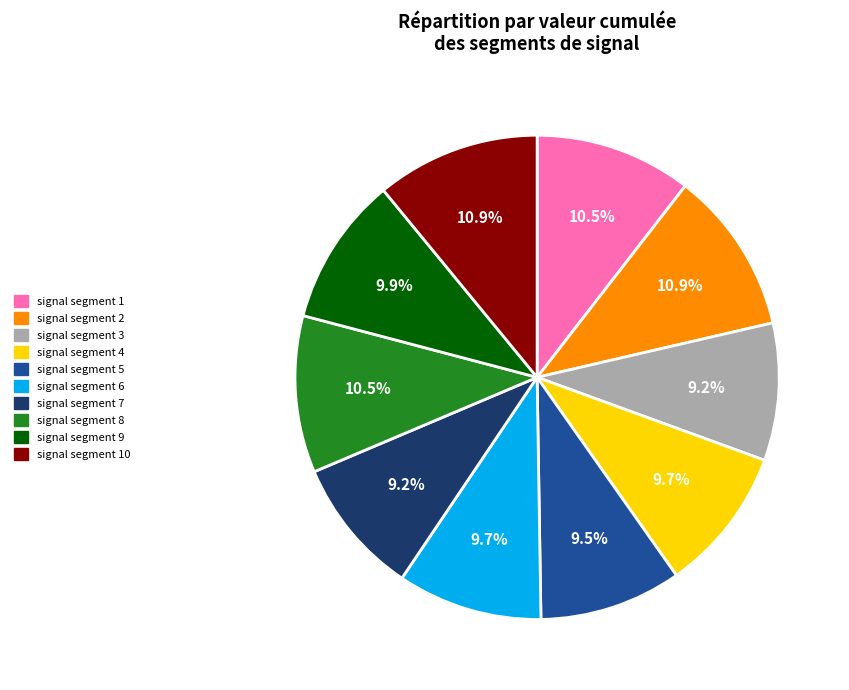

How many segments does this pie chart have?

10